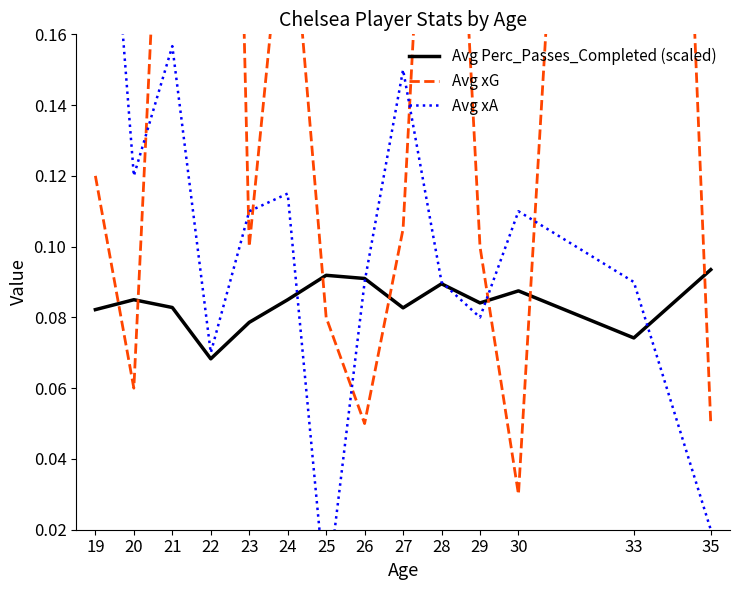

Reading left to right, transcribe all the data shown in this chart.

Avg Perc_Passes_Completed (scaled): 0.1	0.1	0.1	0.1	0.1	0.1	0.1	0.1	0.1	0.1	0.1	0.1	0.1	0.1
Avg xG: 0.1	0.1	0.3	0.6	0.1	0.2	0.1	0.1	0.1	0.3	0.1	0.0	0.6	0.1
Avg xA: 0.3	0.1	0.2	0.1	0.1	0.1	0.0	0.1	0.2	0.1	0.1	0.1	0.1	0.0